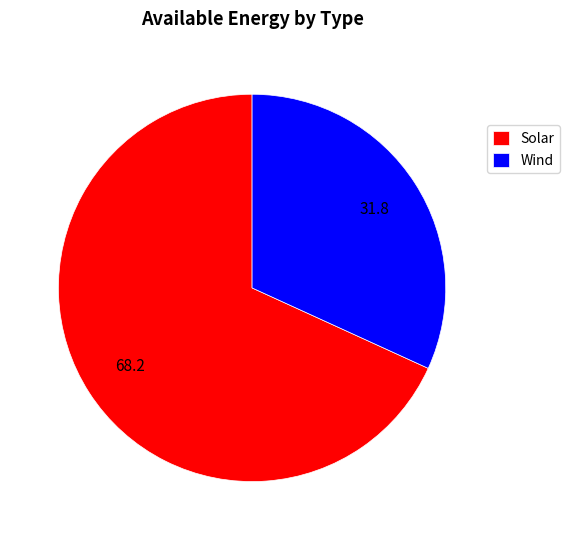

Does Solar account for over 50% of the chart?

Yes